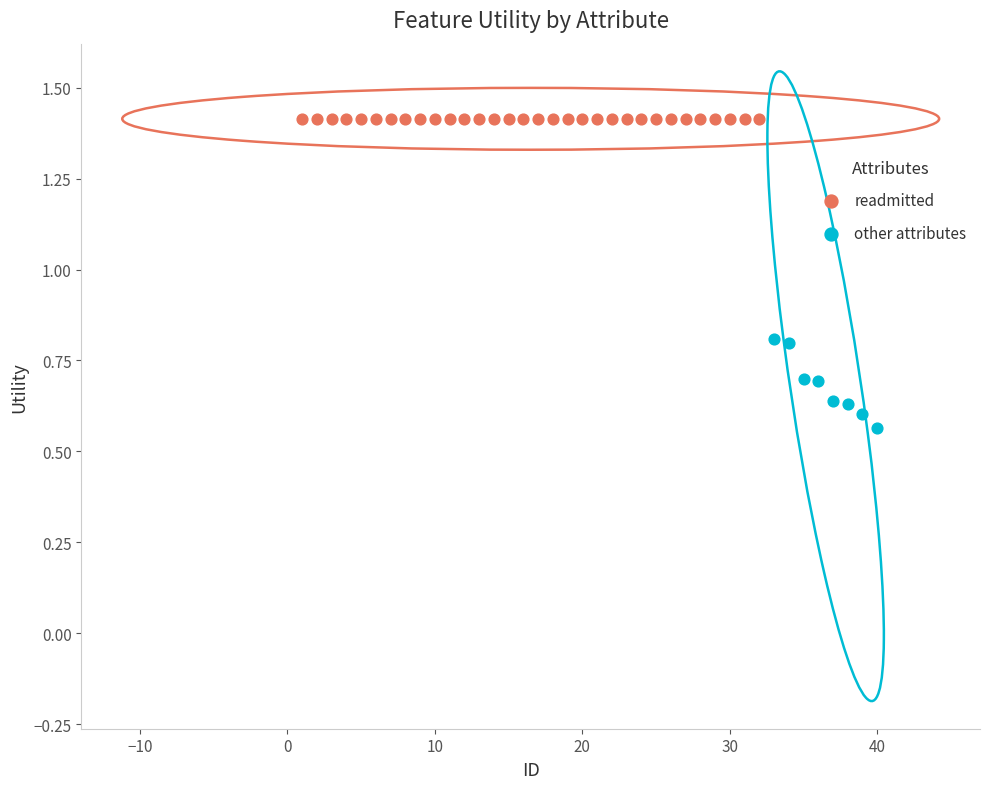

Which series contains the highest Y value?

readmitted